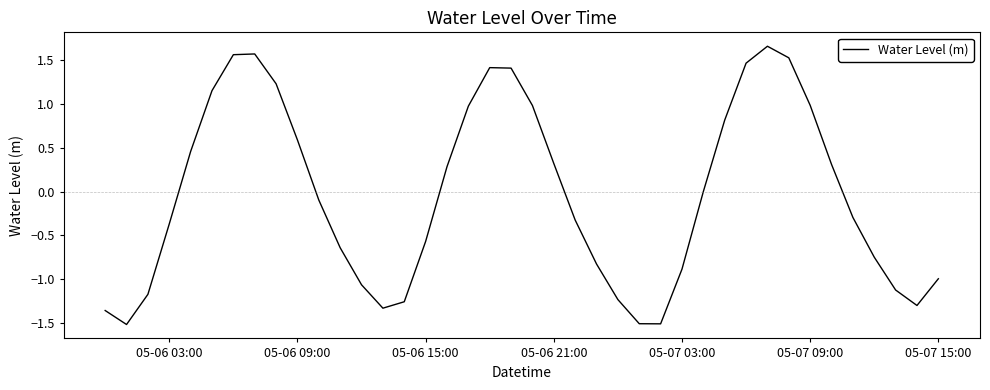

What is the smallest value displayed?

-1.5